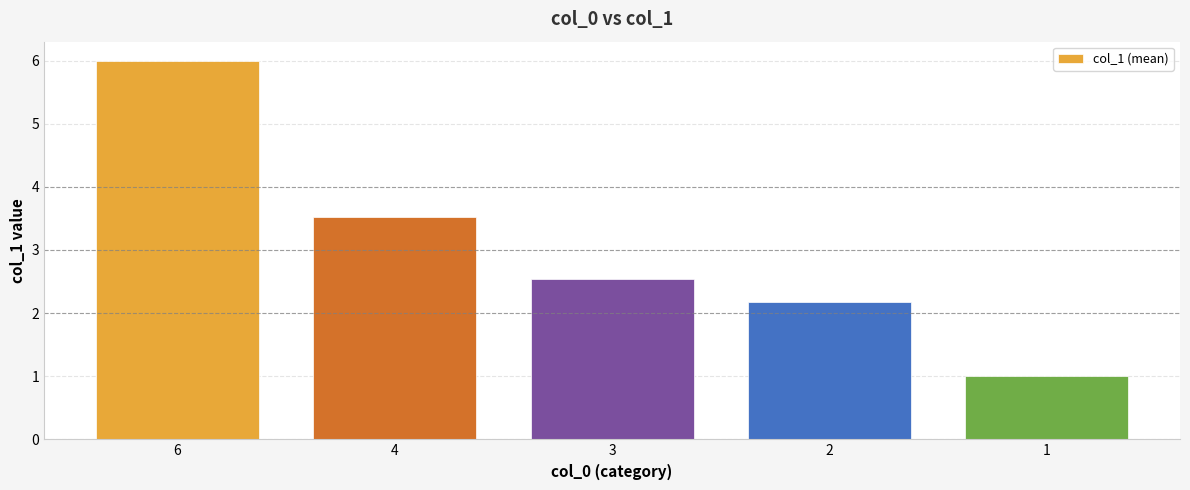

What is the average value?

3.1